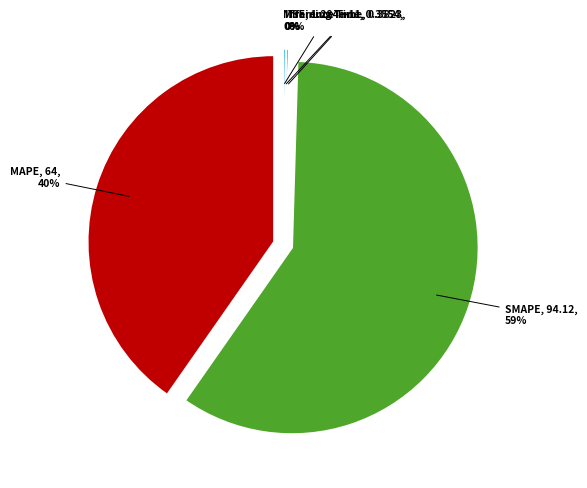

To the nearest percent, what percentage of the pie is SMAPE?

59%